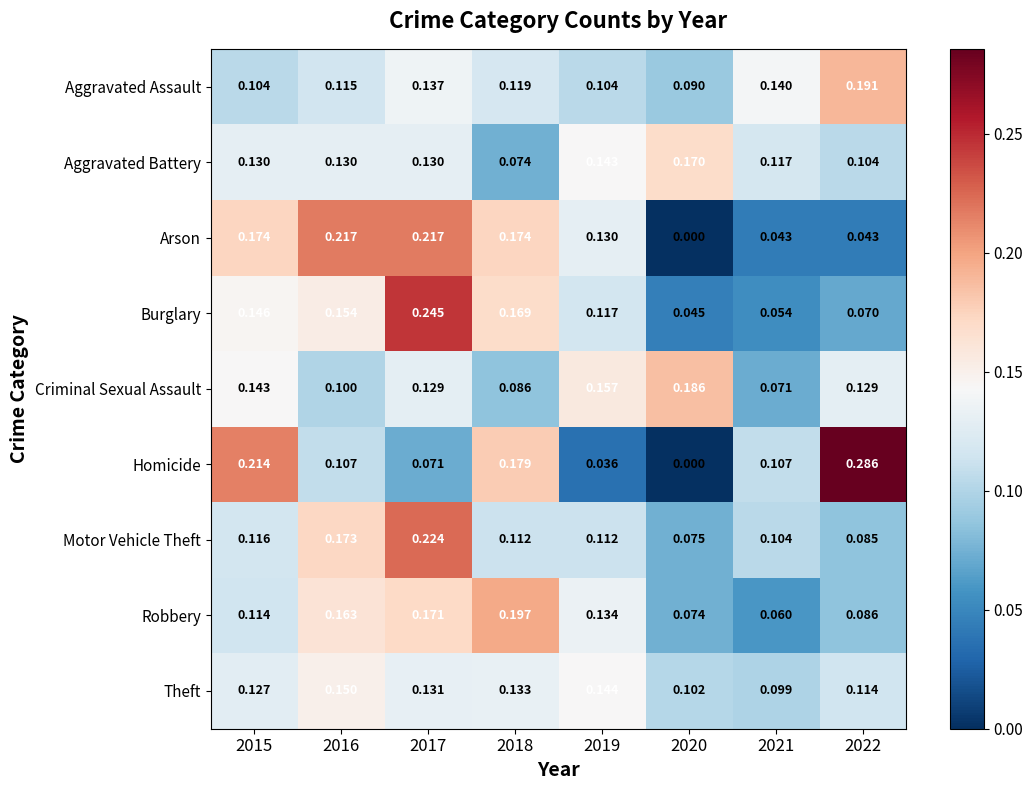

Between 2016 and 2018, which series saw the biggest shift?

Homicide